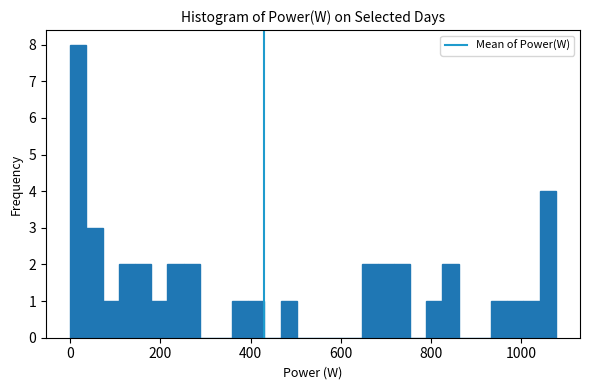

Read against the x-axis, roughly where is the centre of the tallest bar?

20